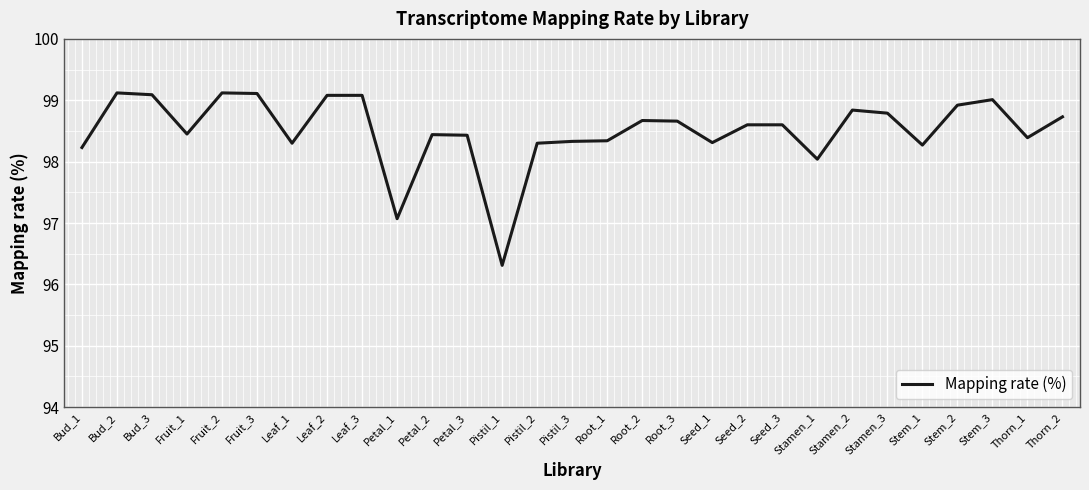

True or false: there are more than 1 points higher than both neighbors.

True